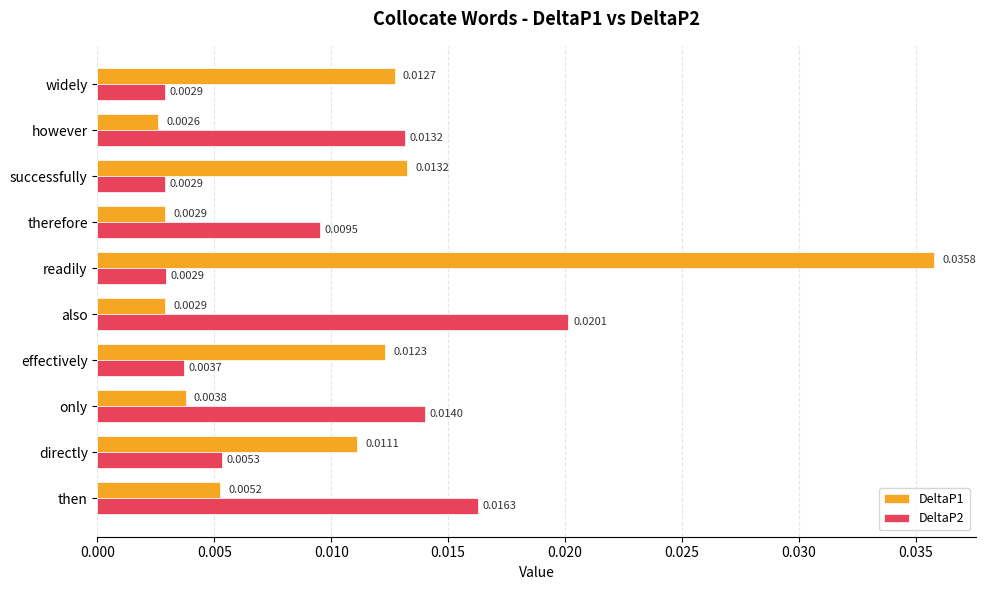

Which series changed the most between only and effectively?

DeltaP2